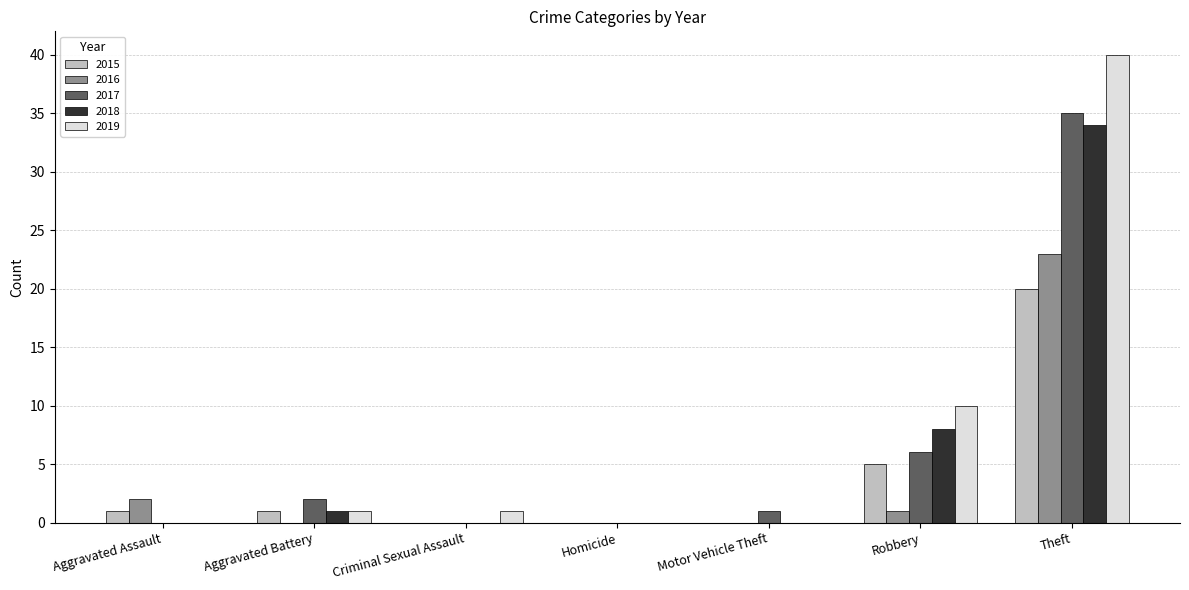

True or false: 2016 has a value of 0 at Criminal Sexual Assault.

True